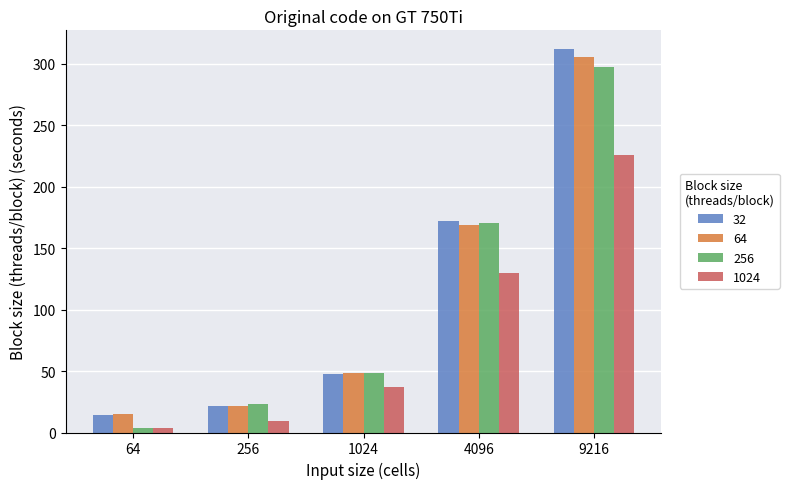

The 64 series shows 82.5 at 1024. True or false?

False